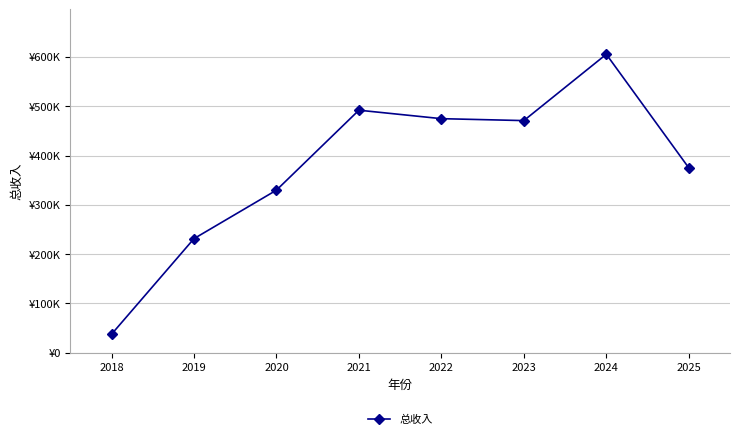

What is the difference between the values at 2025 and 2021?

116871.7